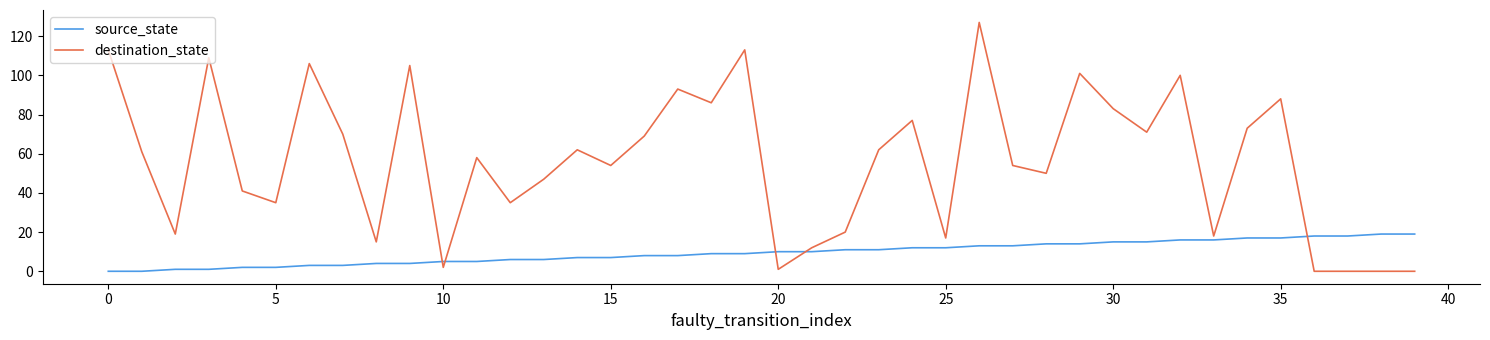

Which series has the largest range (max minus min)?

destination_state